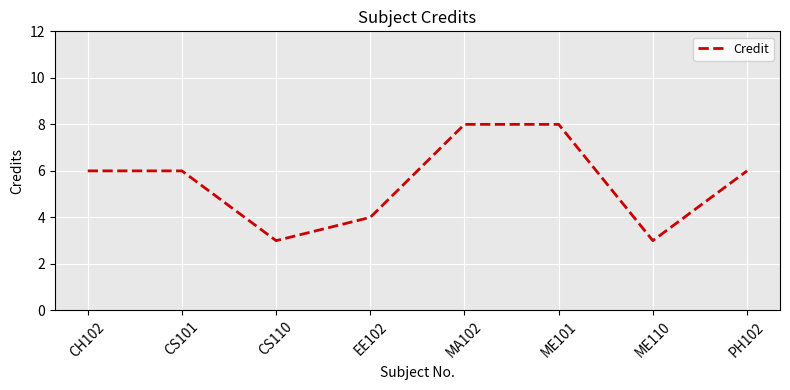

Approximately how many times larger is the value at ME110 compared to CS101?

0.5